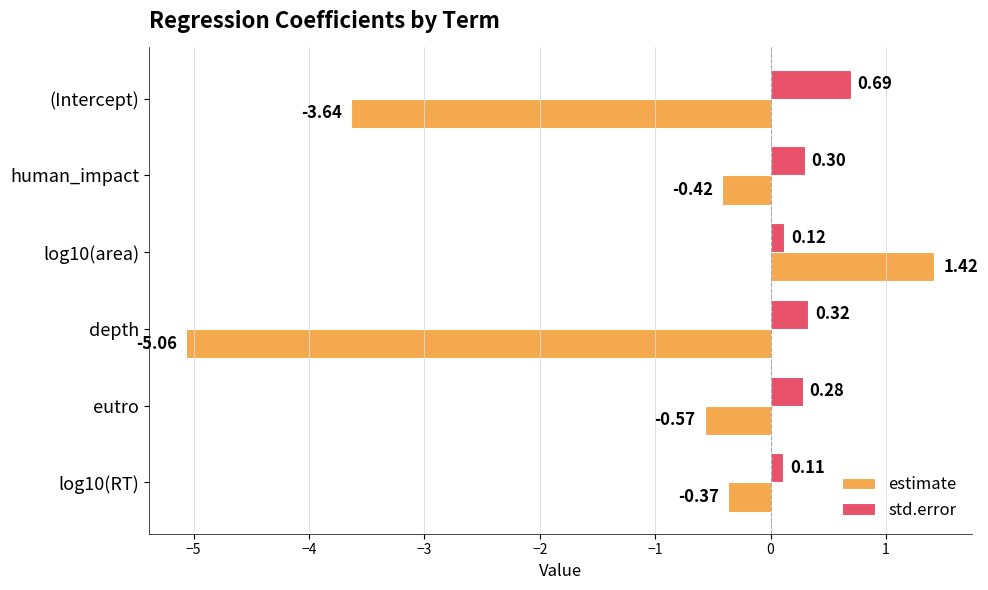

At how many categories does at least one series exceed -4?

6